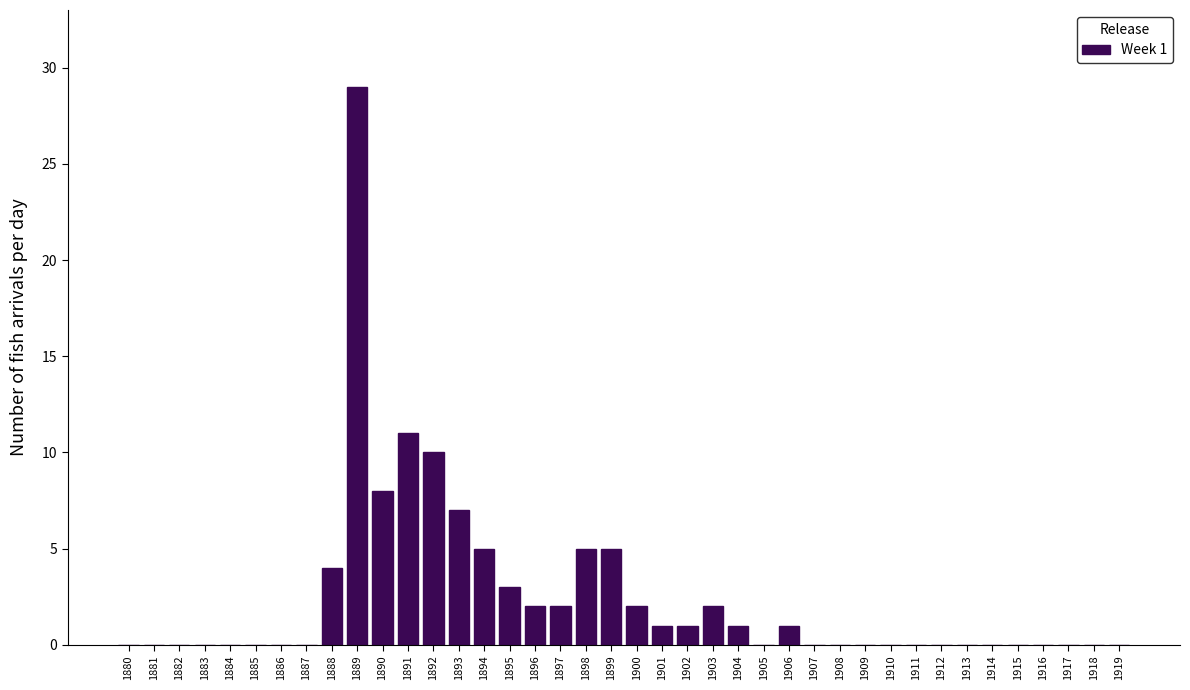

Is it true that the value at 1888 is 3?

False